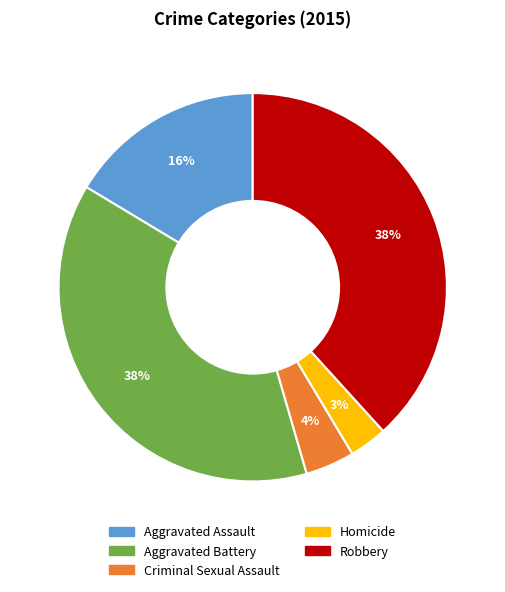

To the nearest percent, what is the difference between the largest and smallest slice percentages?

35%